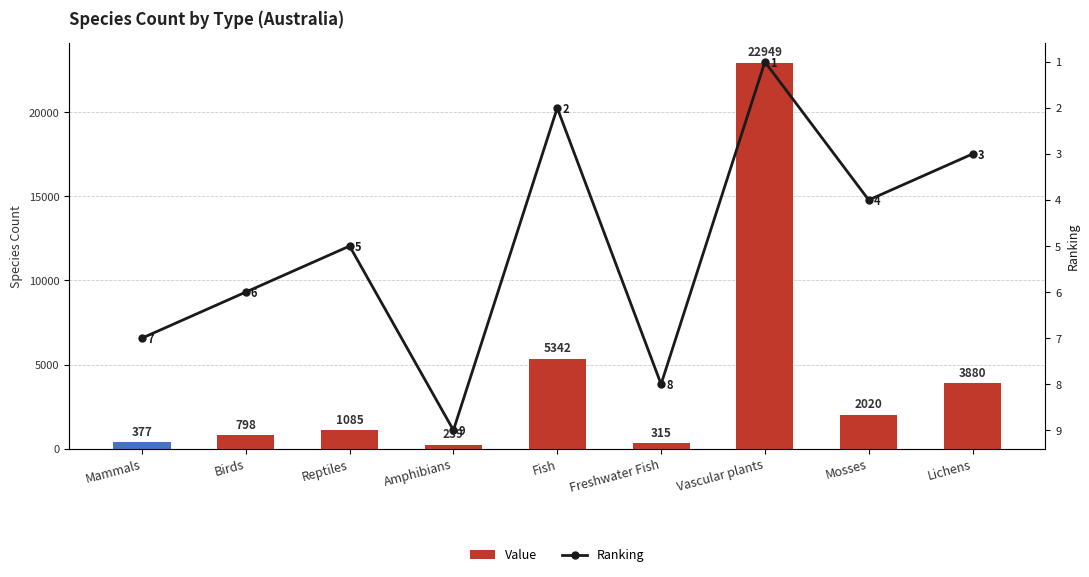

What are all the series names shown in the legend?

Value, Ranking